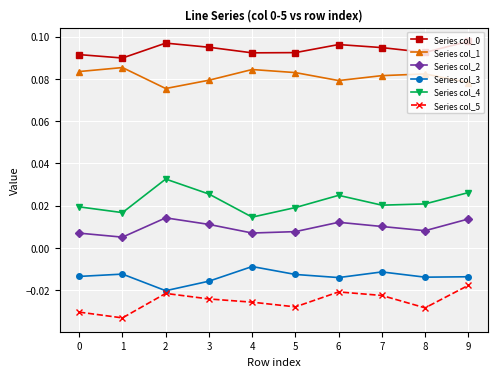

Does the chart display data point markers on the line(s)?

Yes